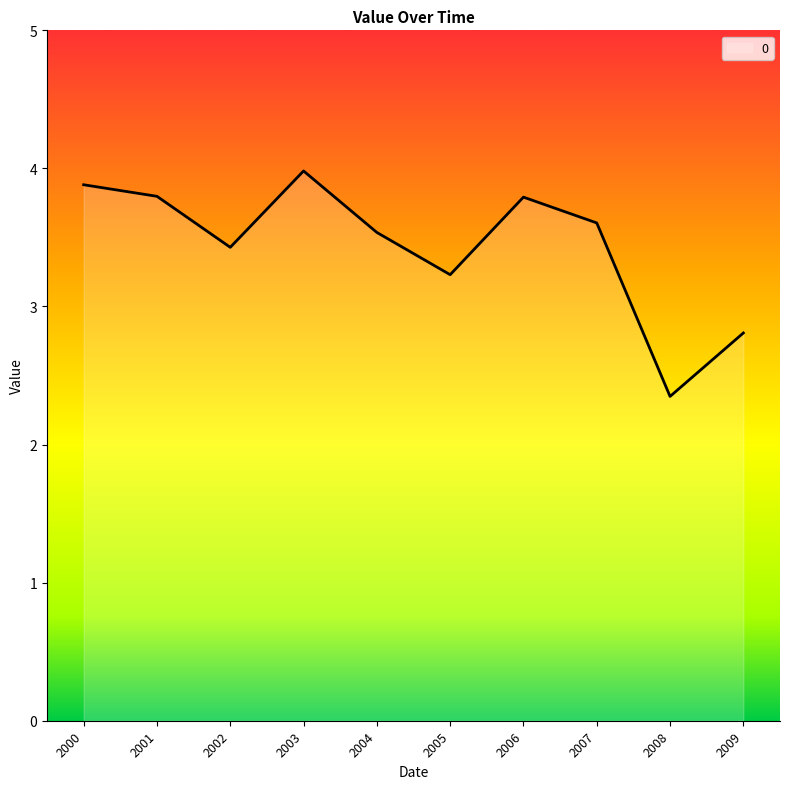

Is it true that the value at 2009 is 2.8?

True